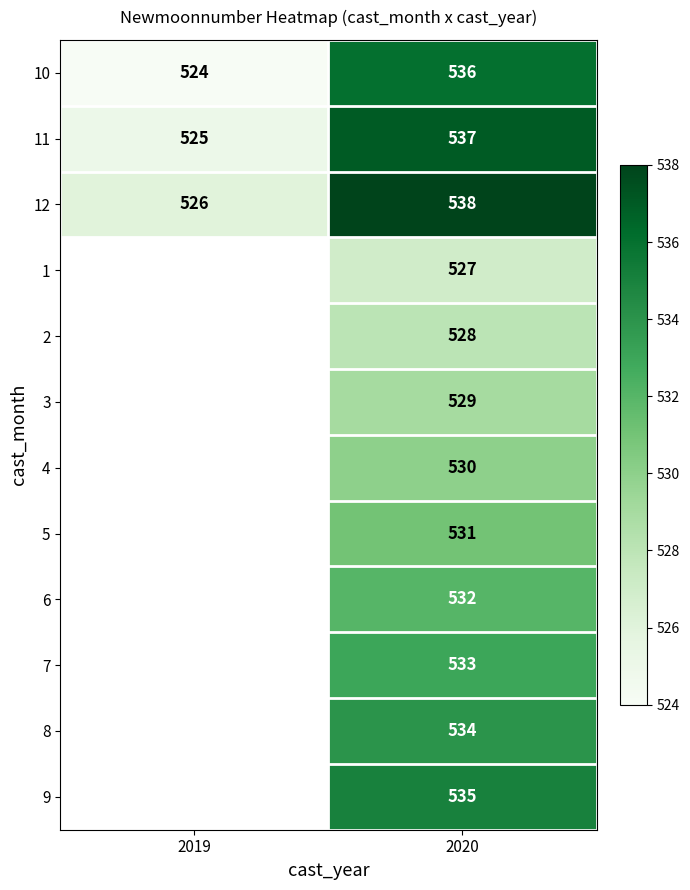

At which label does 12 reach its minimum?

2019